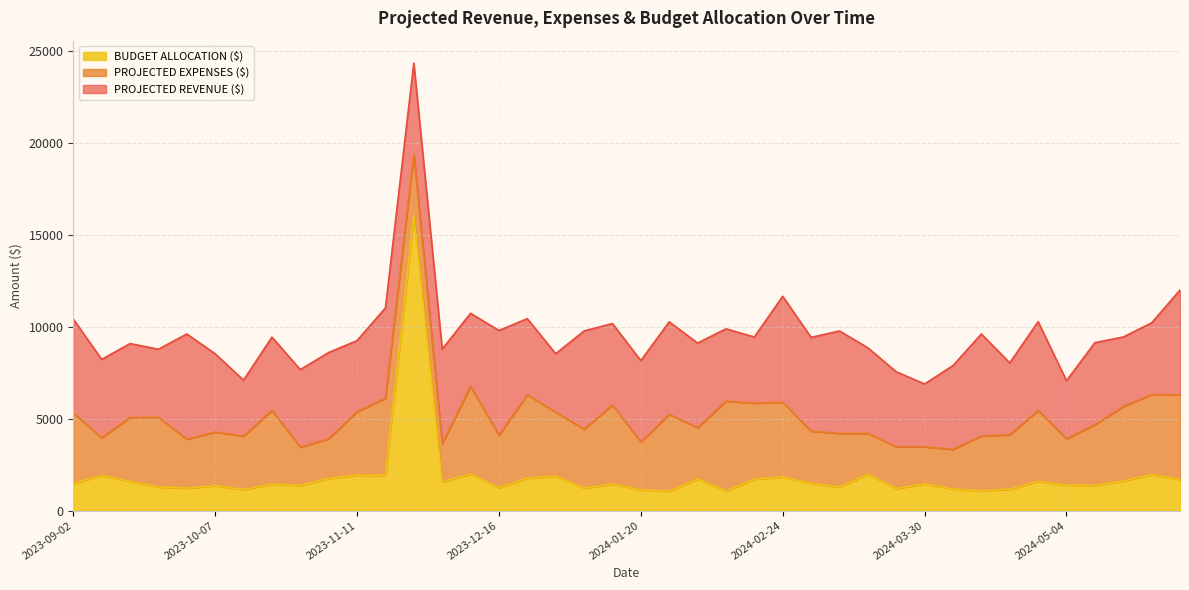

In BUDGET ALLOCATION ($), how many points are lower than both neighbors (excluding endpoints)?

13